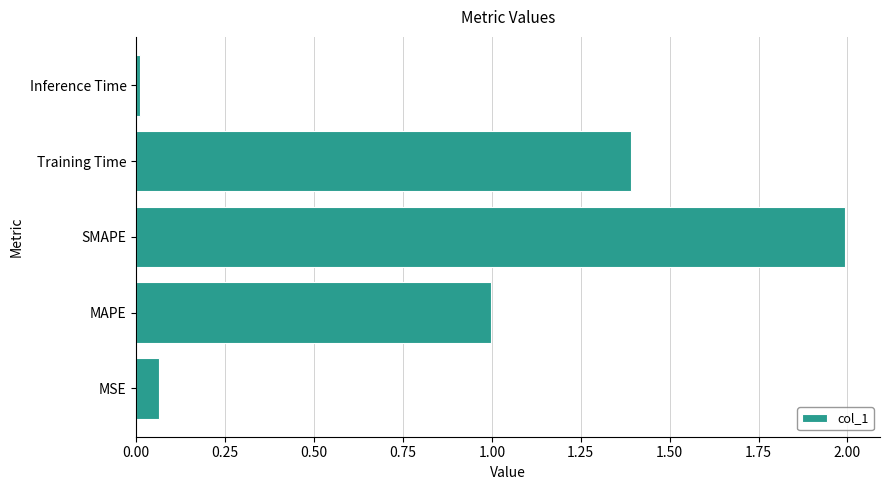

The value at MAPE is 1.0. True or false?

True